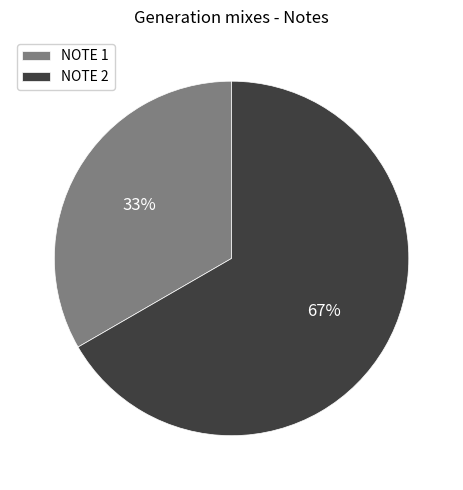

Count the number of slices in the pie.

2